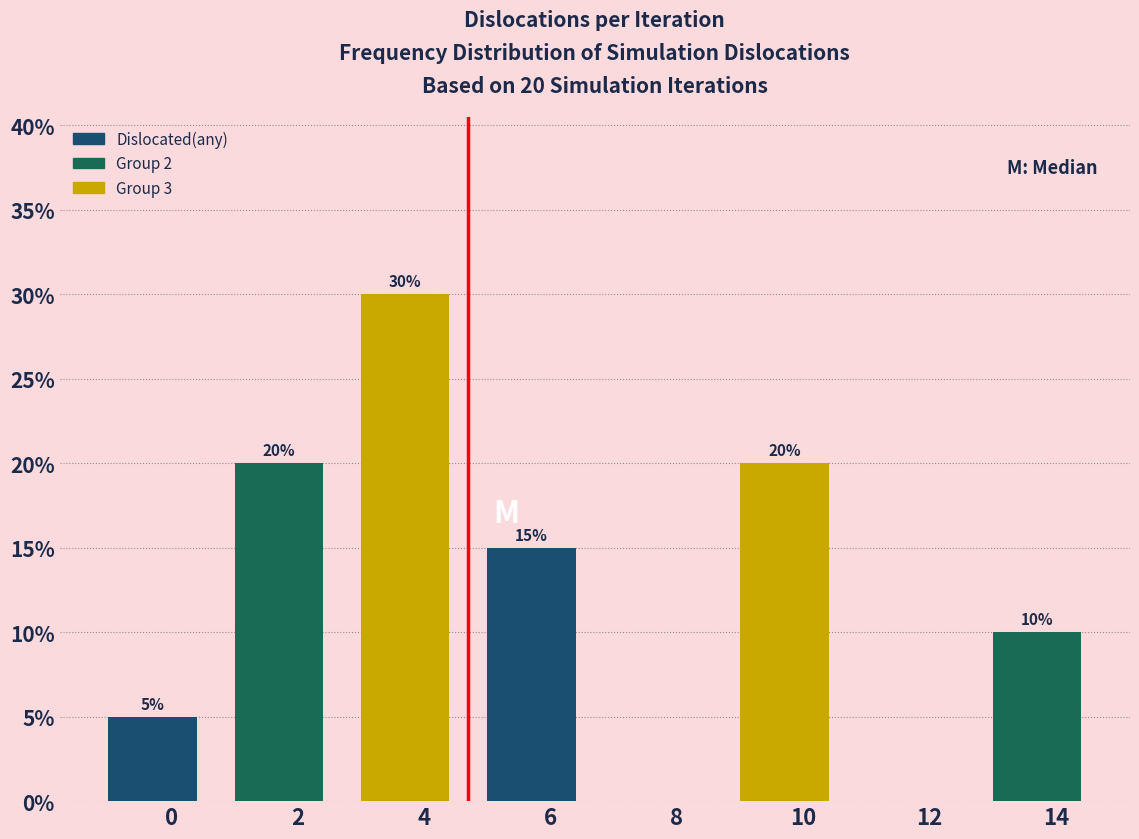

Reading left to right, extract all data points from this chart.

0=5	2=20	4=30	6=15	8=0	10=20	12=0	14=10